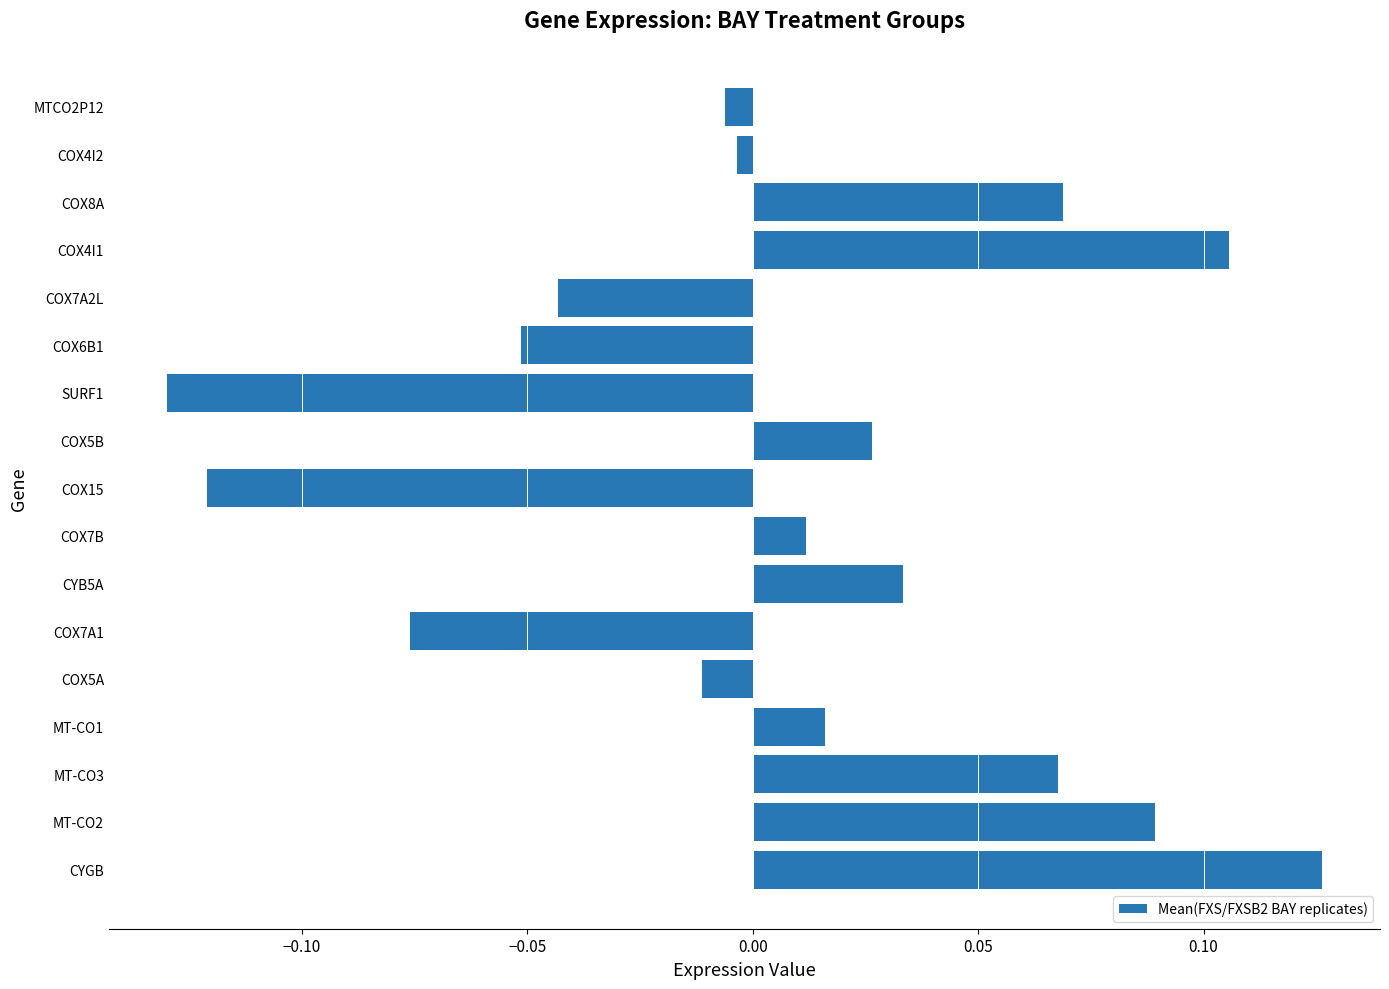

What is the difference between the maximum and minimum values?

0.3